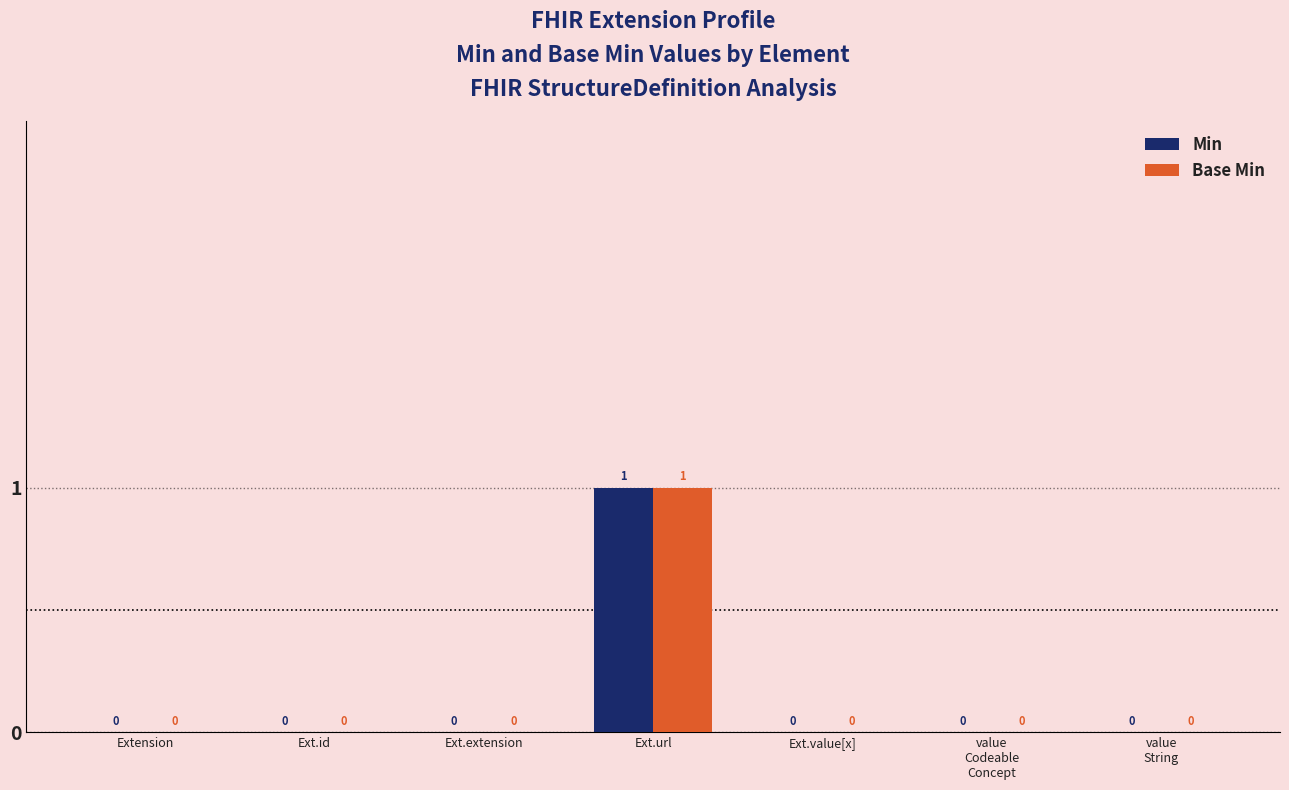

Is the value of Base Min at Ext.url greater than the value of Min at Ext.extension?

Yes